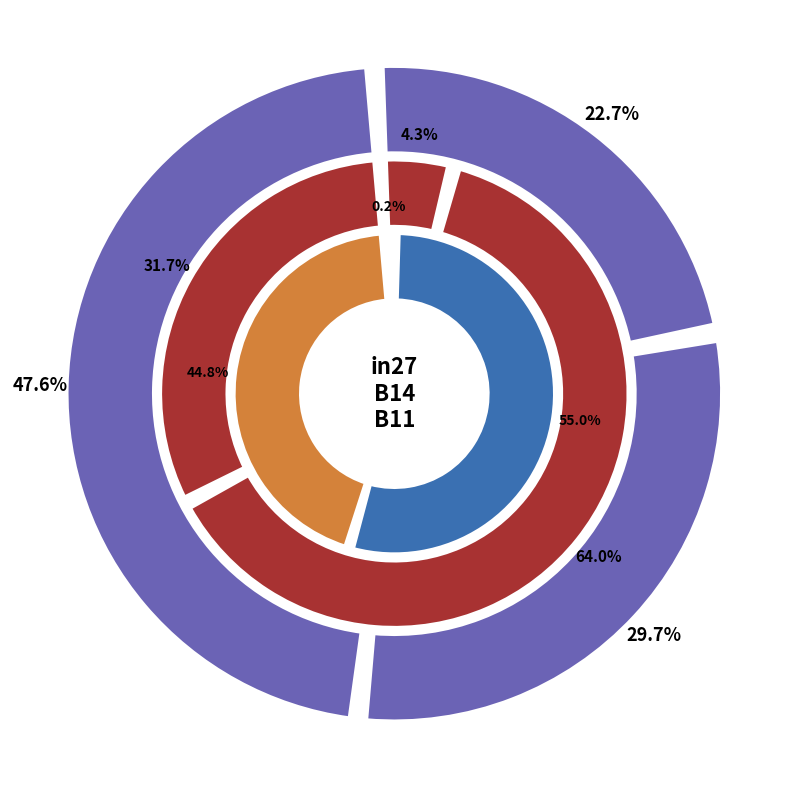

To the nearest percent, what percentage of the pie is B11?

45%